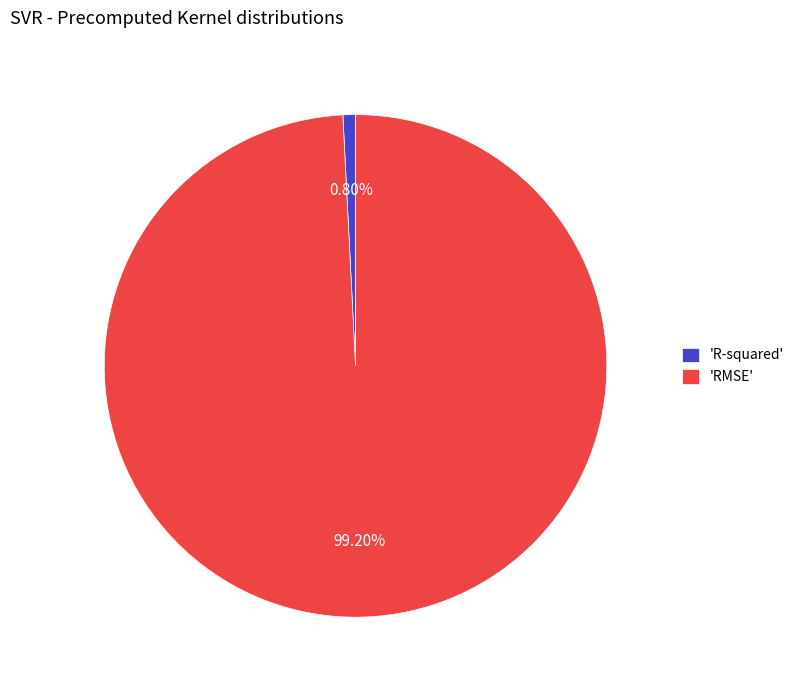

Rank the categories by value from lowest to highest.

'R-squared', 'RMSE'